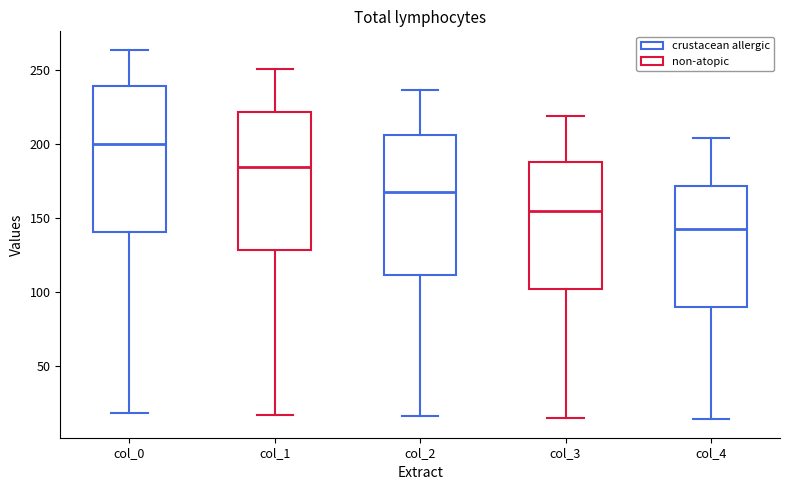

Reading left to right, read every box against the y-axis: the position of its median line, the range the box covers, and the ends of its whiskers. The values are not printed on the chart, so give them approximately, as read against the axis.

col_0: median 200, box 140 to 240, whiskers 20 to 265
col_1: median 185, box 130 to 220, whiskers 15 to 250
col_2: median 170, box 110 to 205, whiskers 15 to 235
col_3: median 155, box 100 to 190, whiskers 15 to 220
col_4: median 145, box 90 to 170, whiskers 15 to 205